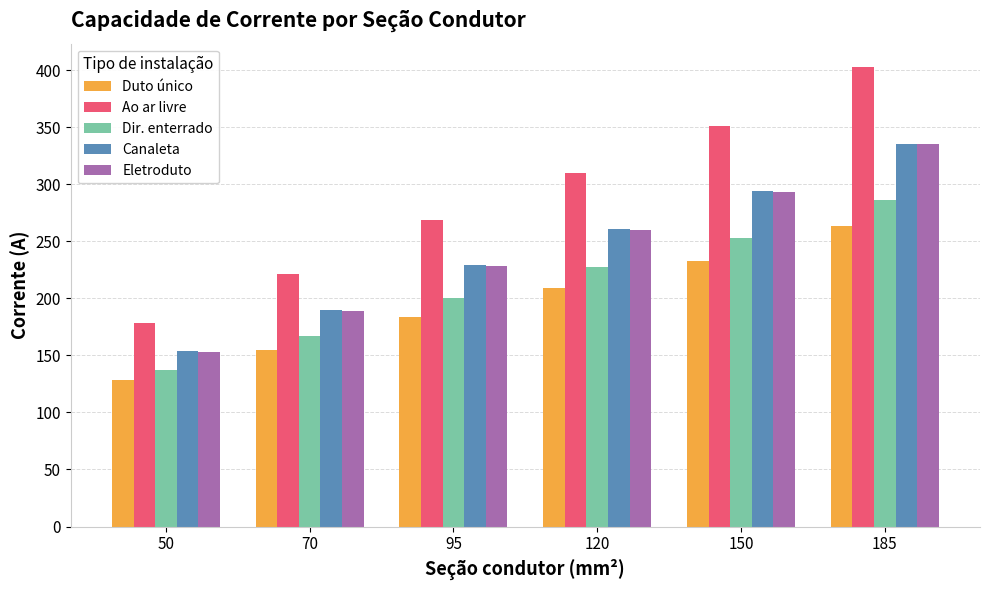

What is the value of the Eletroduto bar at the 5th from the left?

293